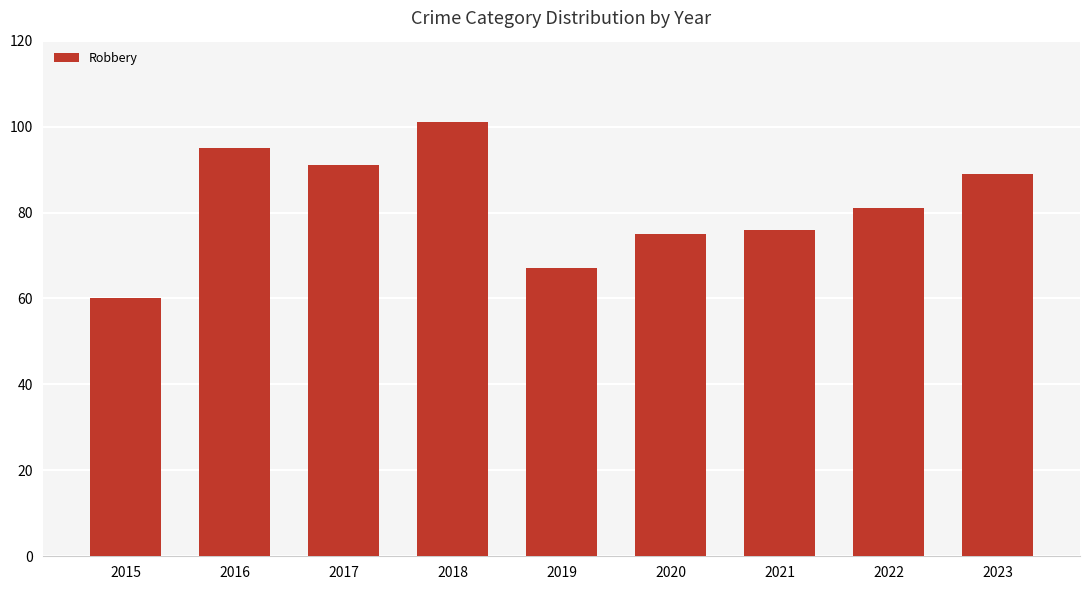

List the labels in order of value, largest first.

2018, 2016, 2017, 2023, 2022, 2021, 2020, 2019, 2015